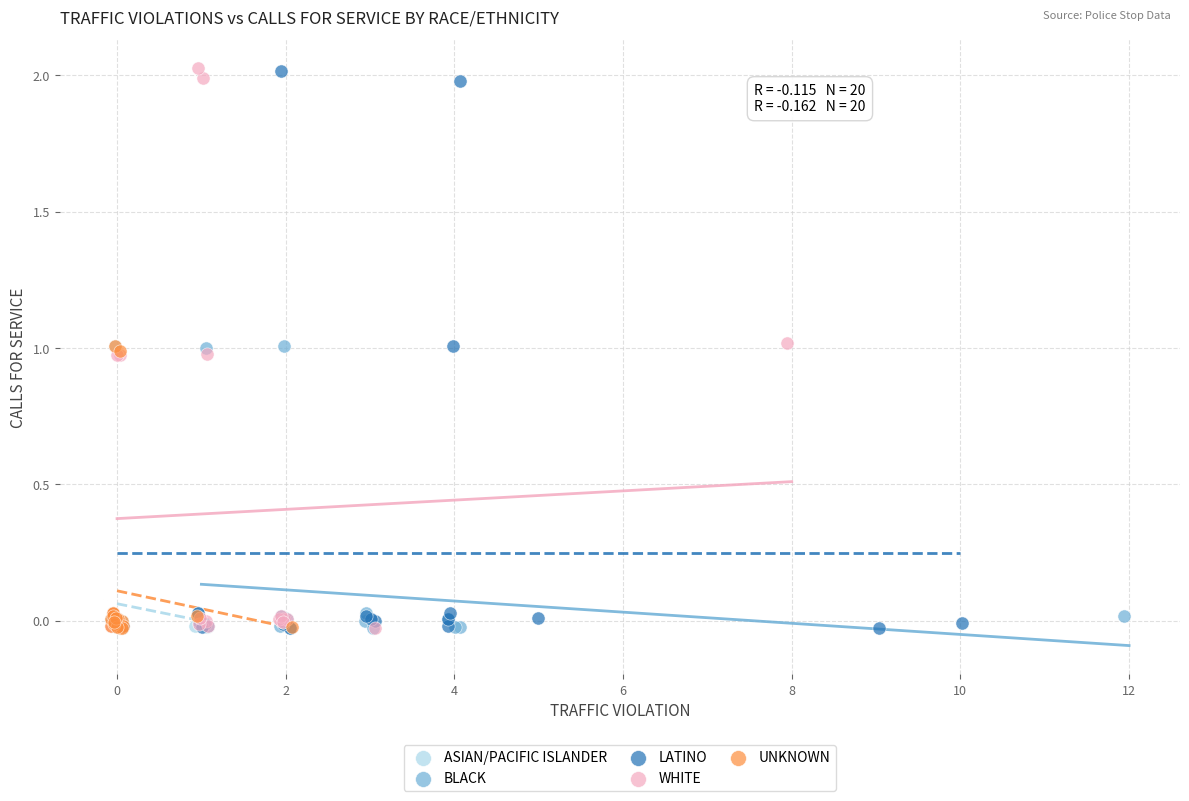

What are all the series names shown in the legend?

ASIAN/PACIFIC ISLANDER, BLACK, LATINO, WHITE, UNKNOWN